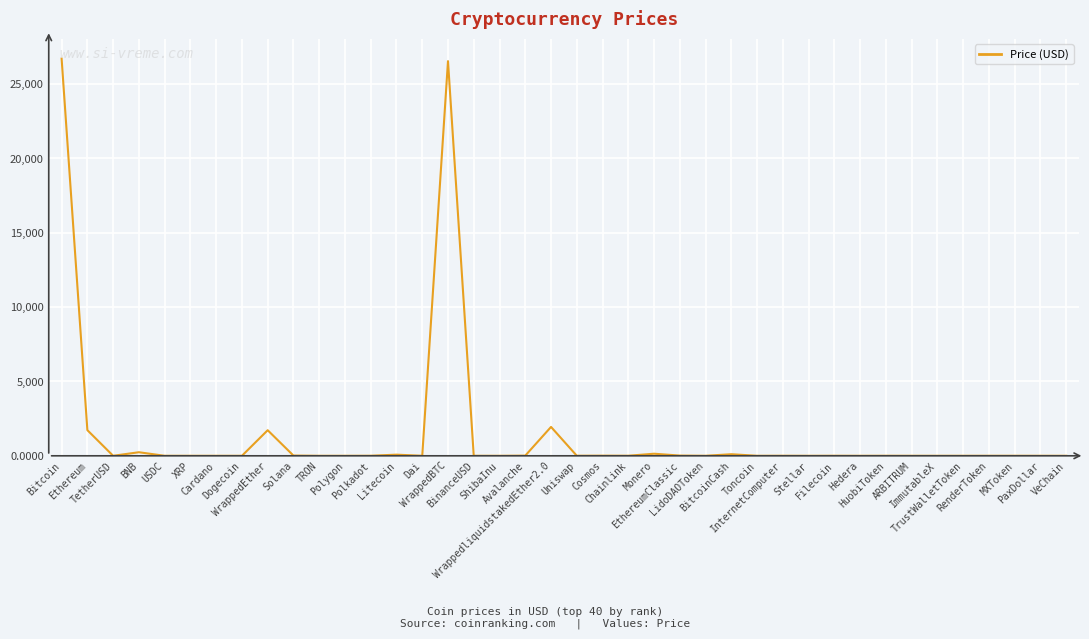

What is the approximate value at HuobiToken?

2.6